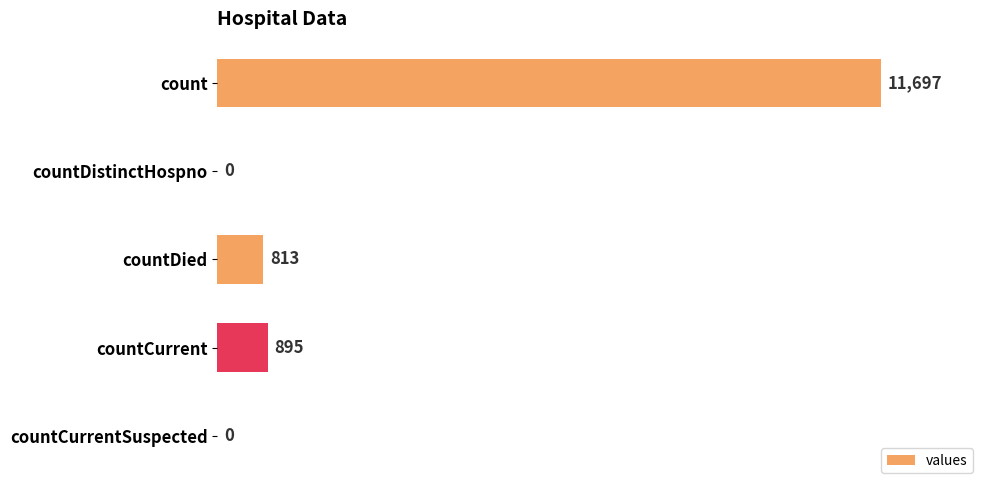

What is the average value?

2681